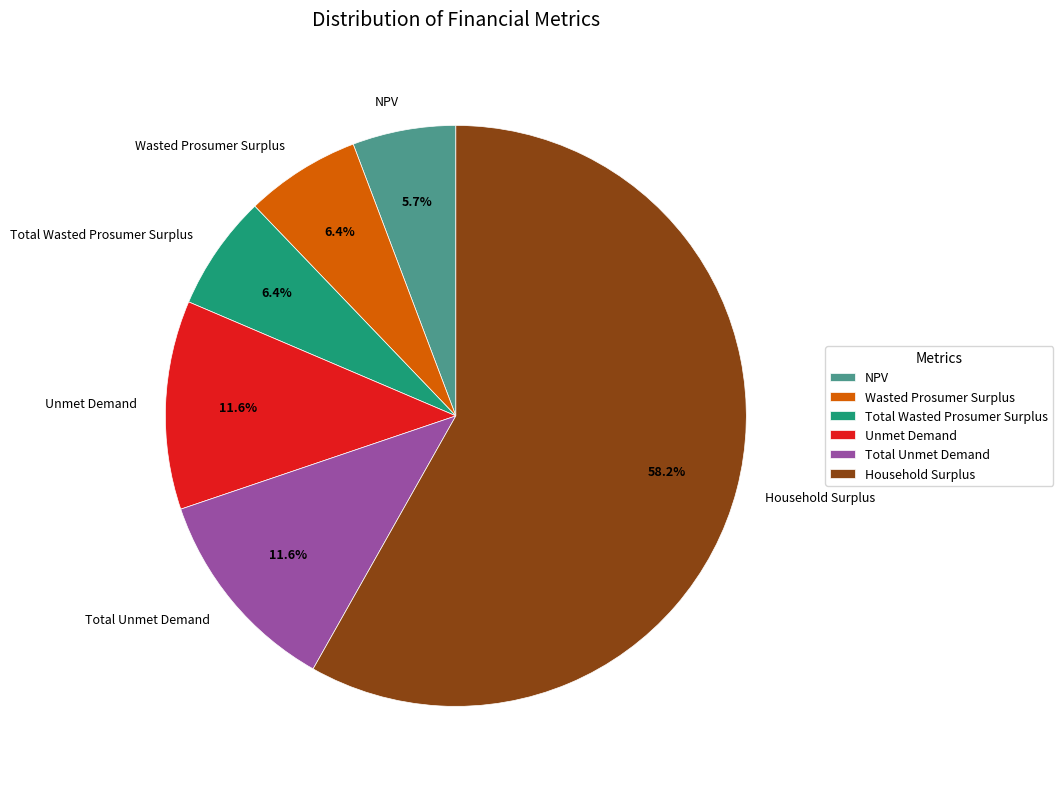

To the nearest percent, what is the difference between the Total Wasted Prosumer Surplus and NPV slice percentages?

1%